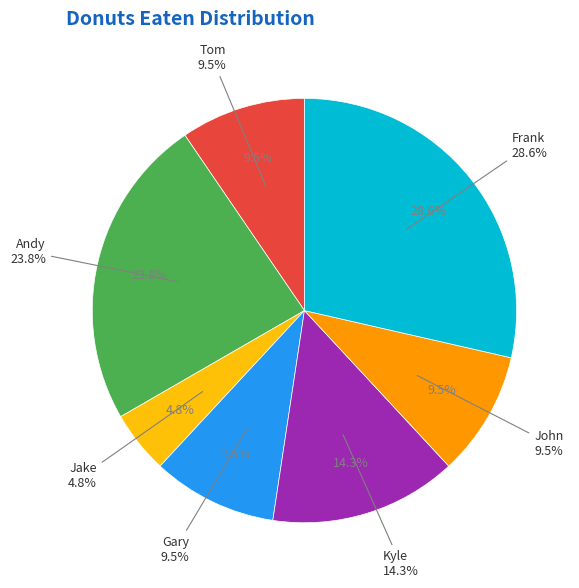

Is it true that Kyle is 14% of the pie?

True